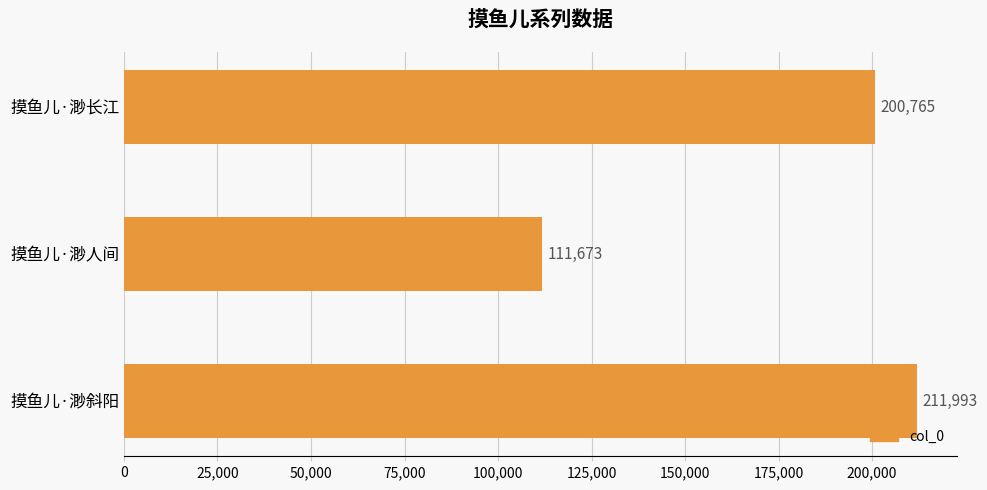

The value at 摸鱼儿·渺长江 is 357424. True or false?

False